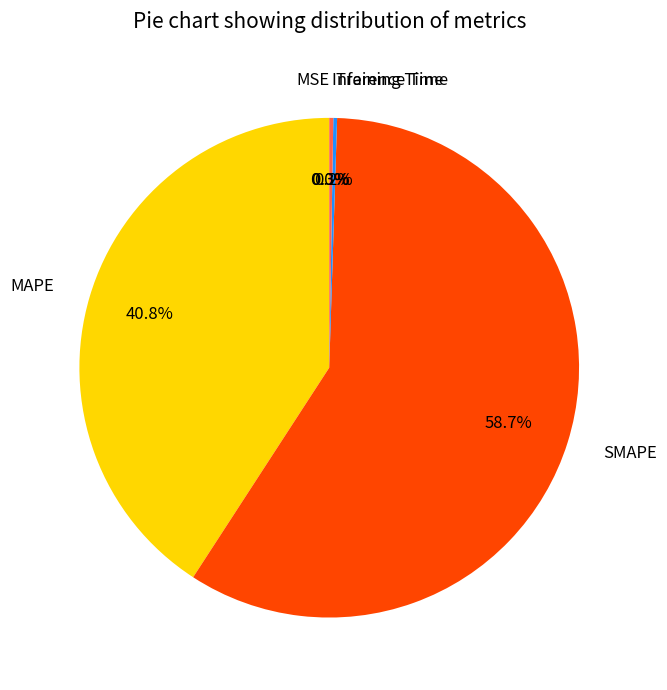

What percentage is the SMAPE slice, to the nearest percent?

59%